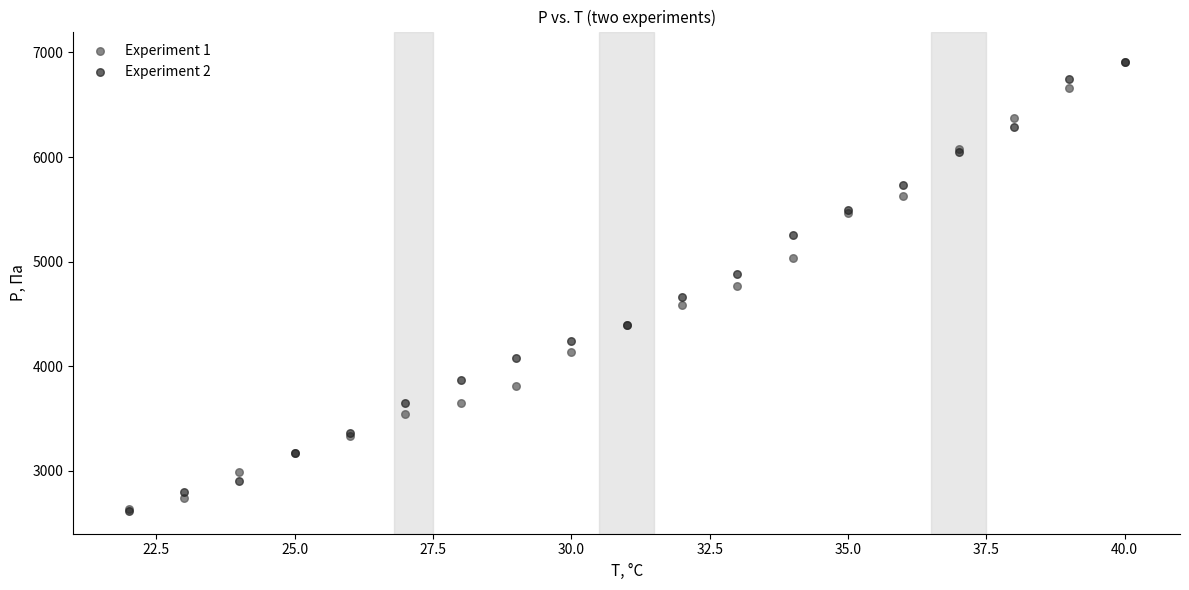

What are all the series names shown in the legend?

Experiment 1, Experiment 2